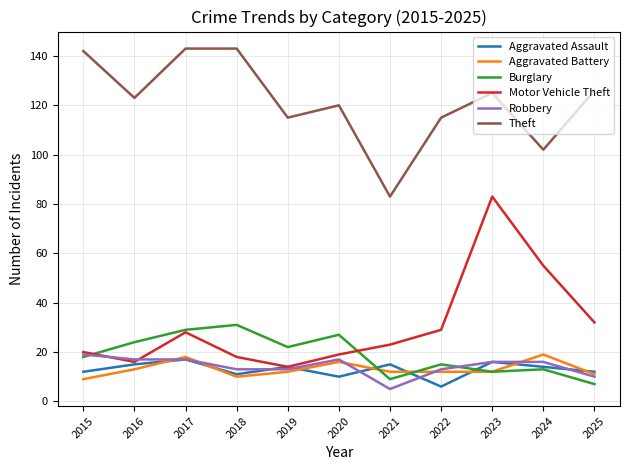

What is the difference between the highest and lowest values at 2021?

78